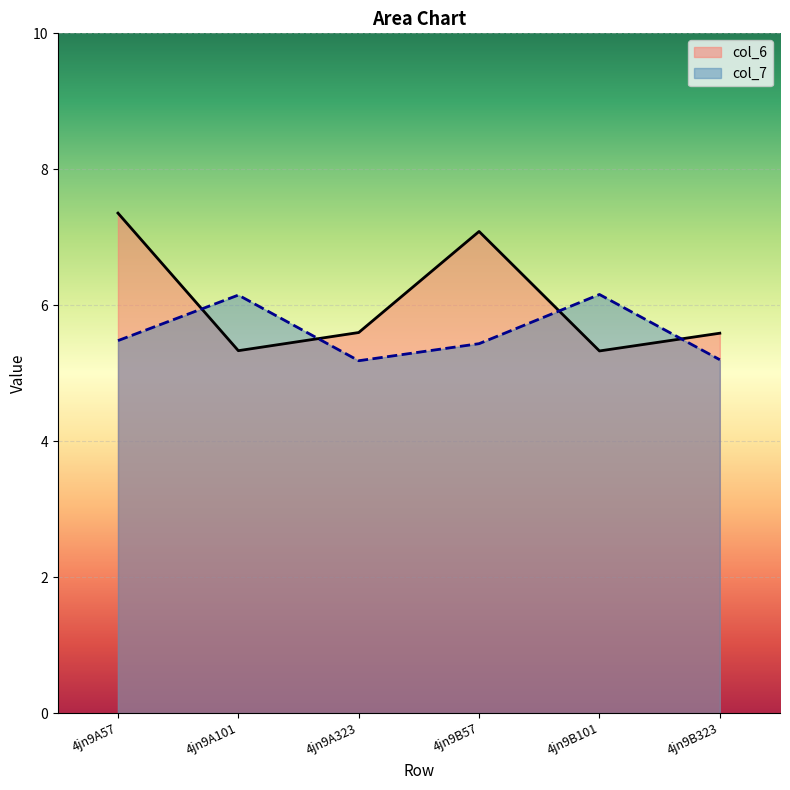

Reading left to right, what are all the values shown in this chart?

col_6_line: 7.4	5.3	5.6	7.1	5.3	5.6
col_7_line: 5.5	6.1	5.2	5.4	6.2	5.2